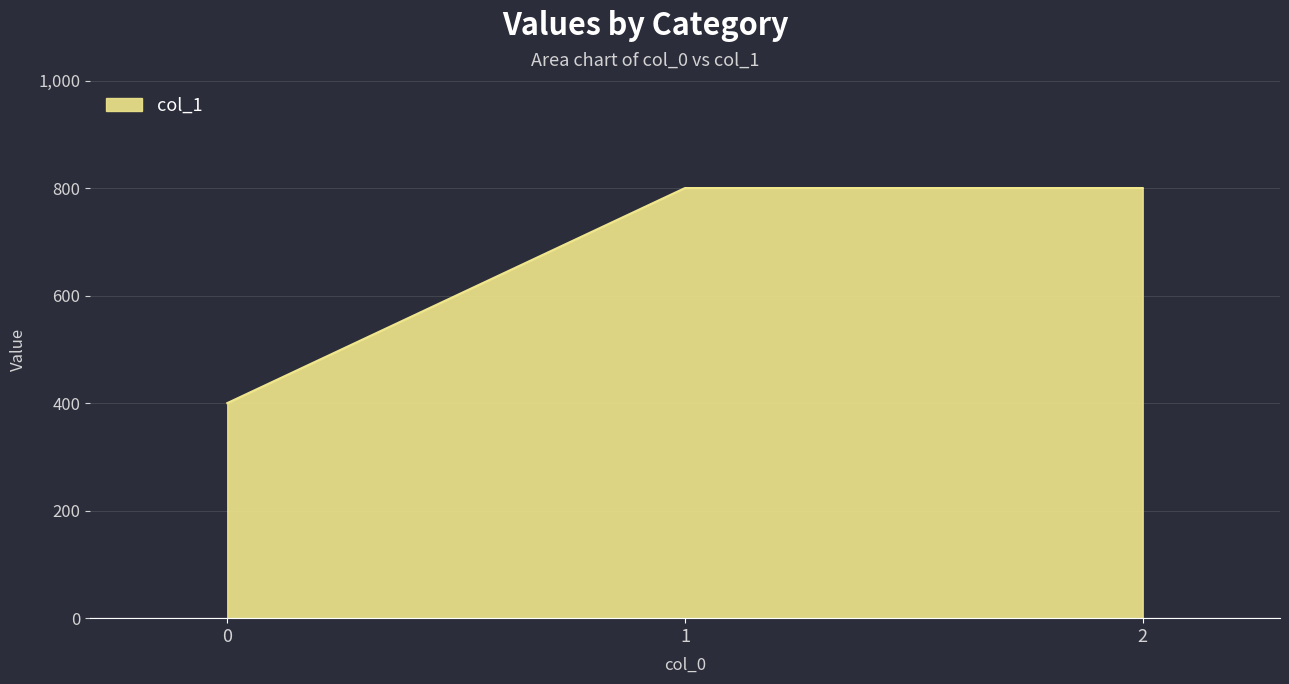

What is the sum of the values at 1 and 2?

1600